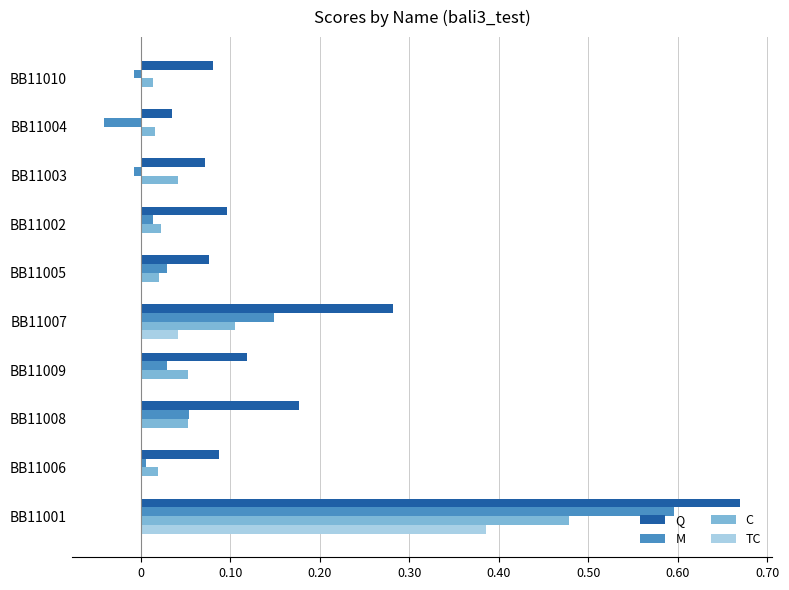

What is the sum of all Q values?

1.7